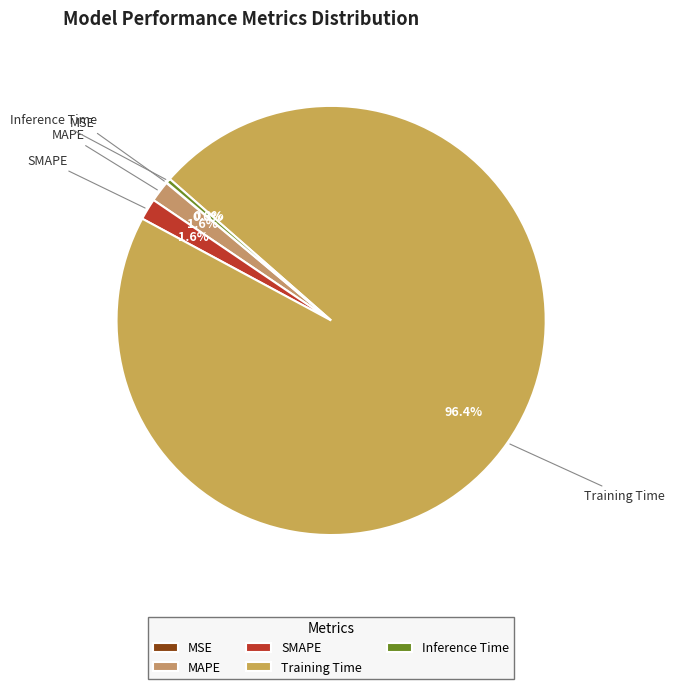

The SMAPE slice represents 16% of the pie. True or false?

False